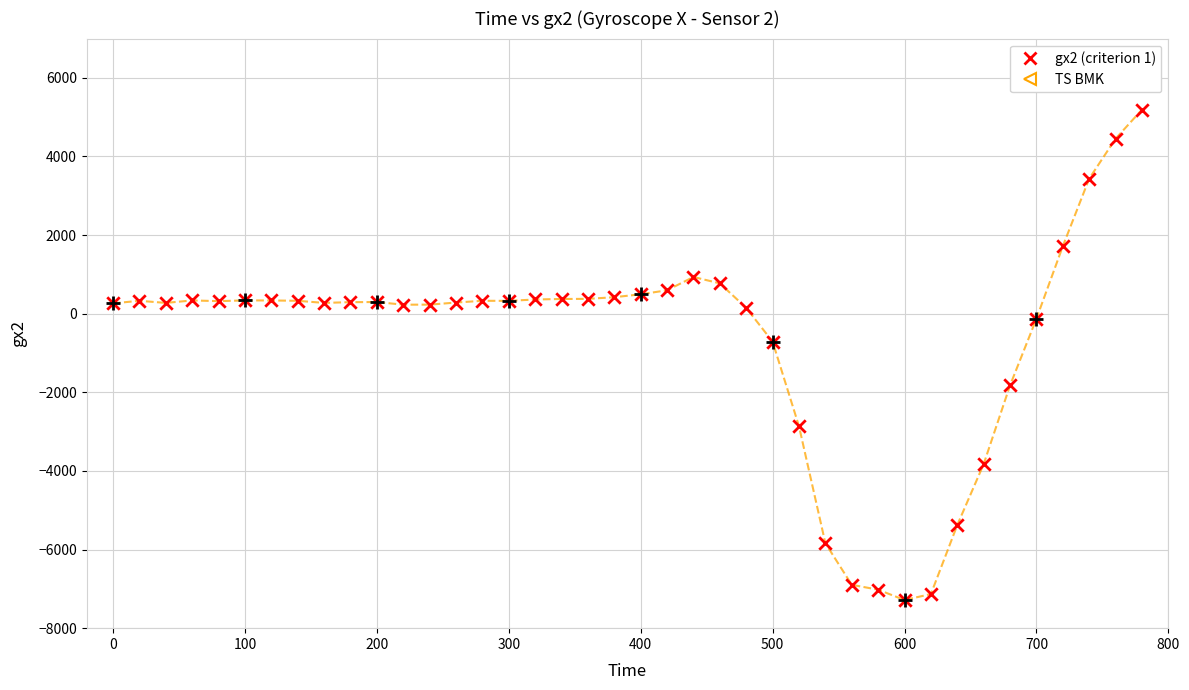

What is the greatest value displayed?

5193